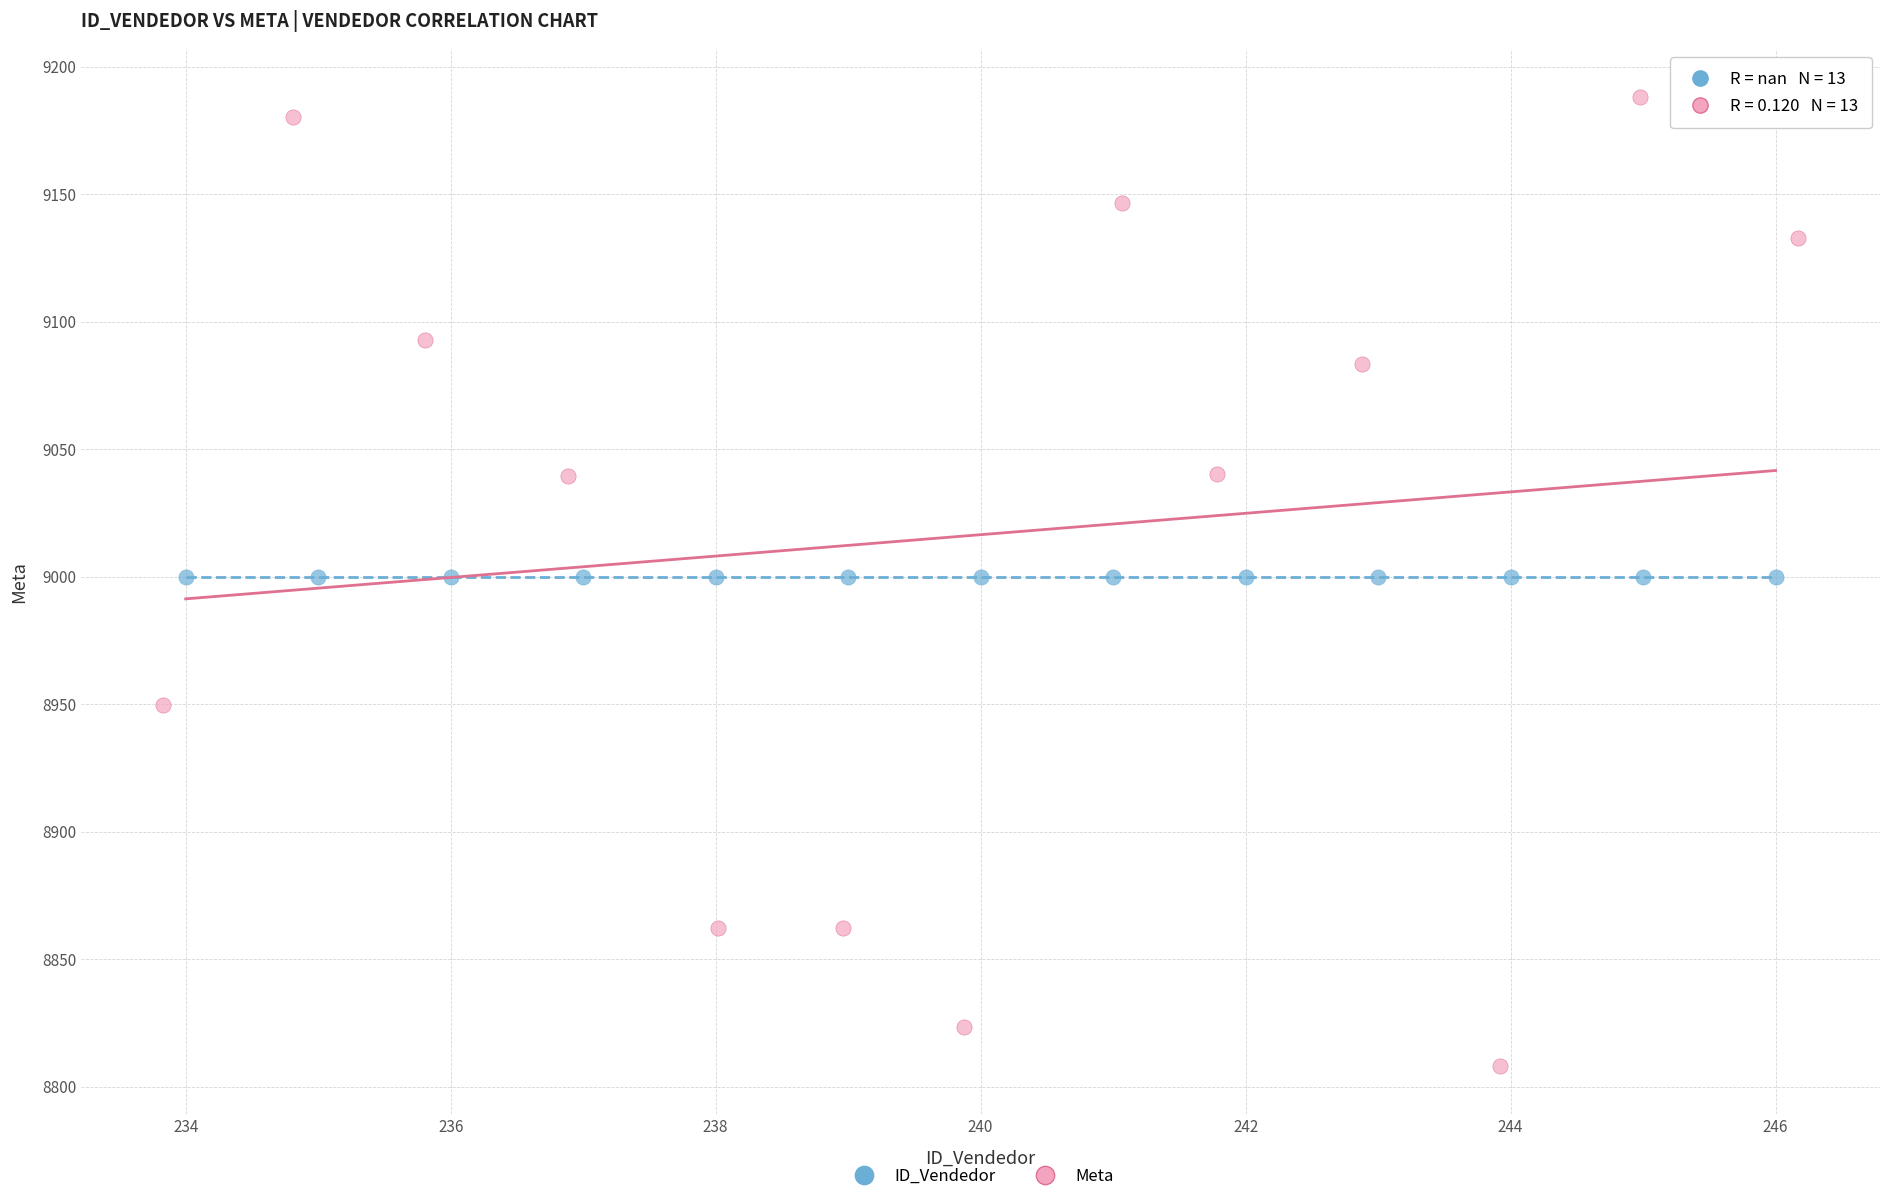

What are all the series names shown in the legend?

ID_Vendedor, Meta